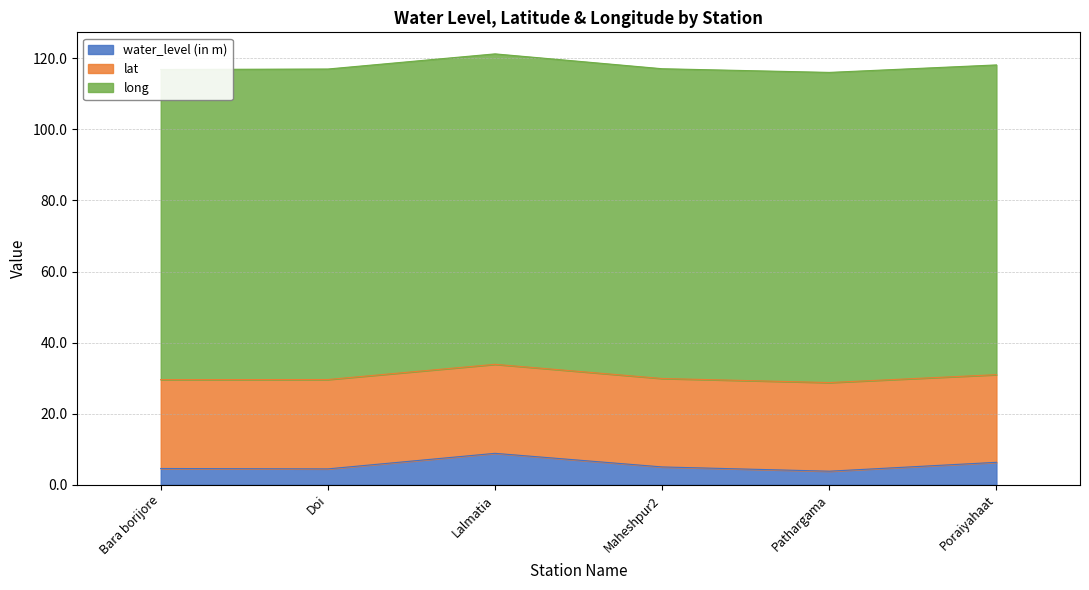

What is the label of the 5th point from the left?

Pathargama